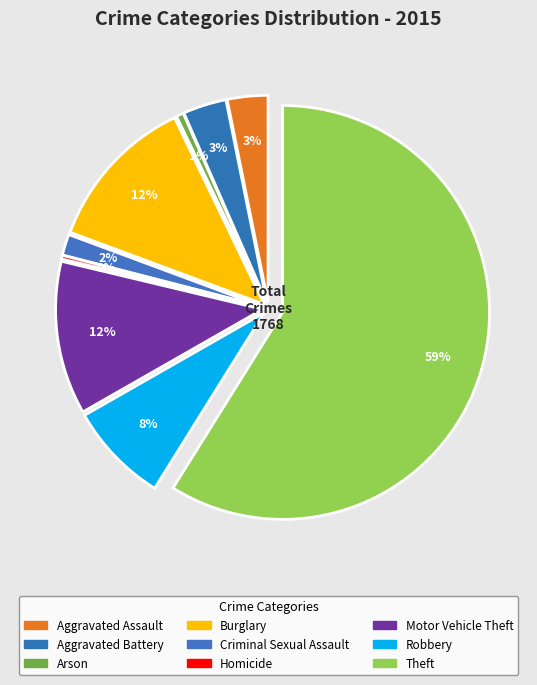

True or false: Robbery accounts for 1% of the total.

False